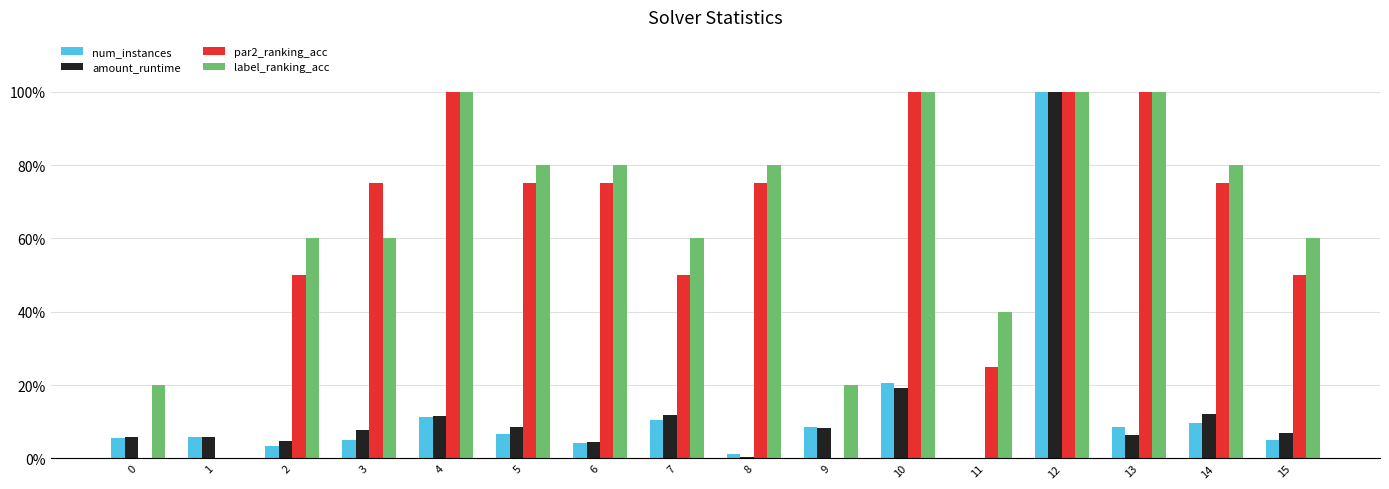

What are all the series names shown in the legend?

num_instances, amount_runtime, par2_ranking_acc, label_ranking_acc